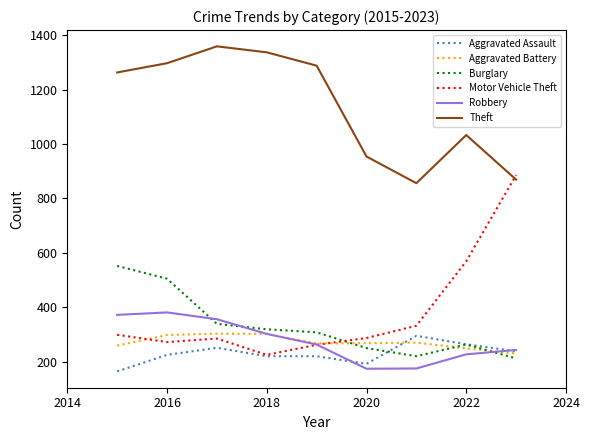

What is the minimum value shown in the chart?

164